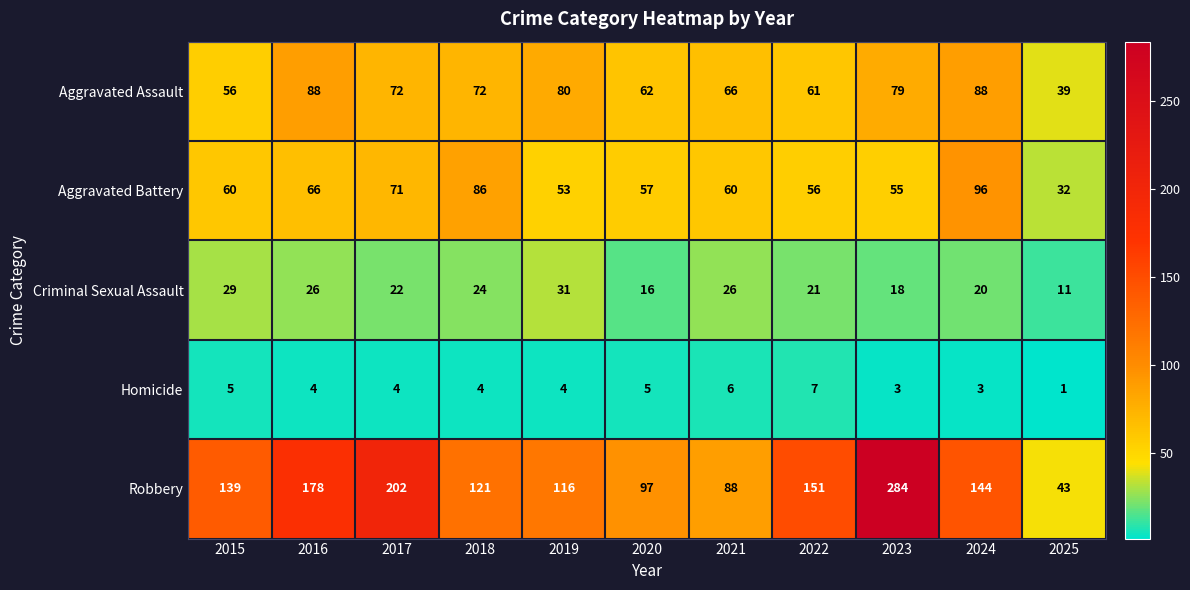

List the series in order of their peak value, highest first.

Robbery, Aggravated Battery, Aggravated Assault, Criminal Sexual Assault, Homicide